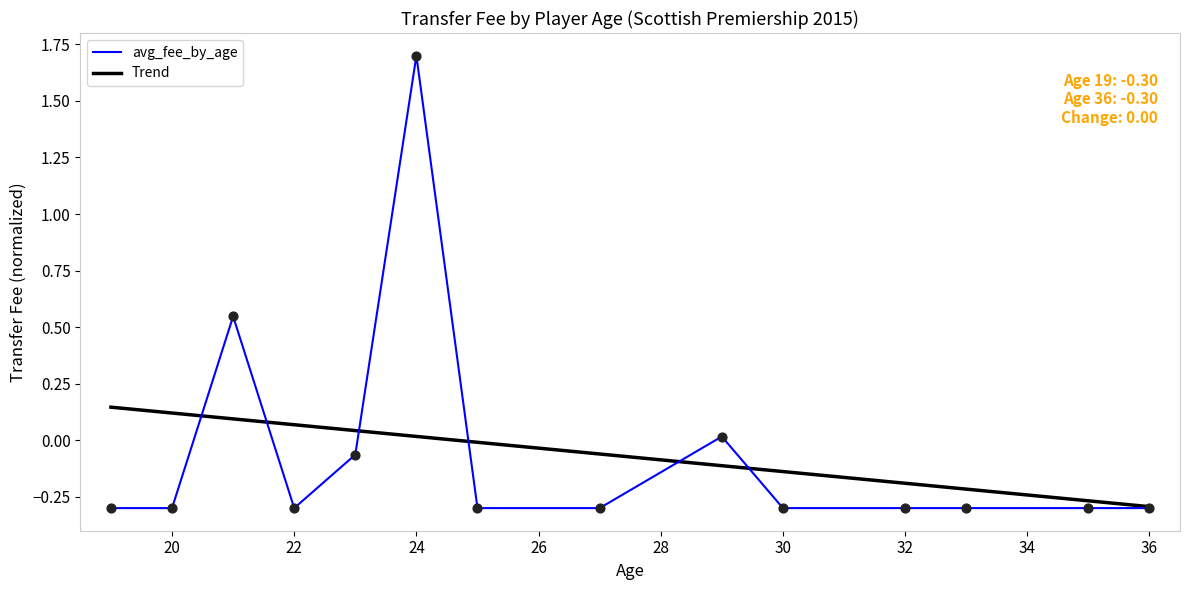

At how many categories does at least one series exceed 1?

1